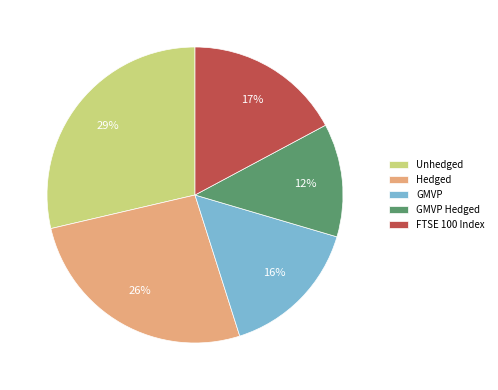

Rank the categories by value from lowest to highest.

GMVP Hedged, GMVP, FTSE 100 Index, Hedged, Unhedged